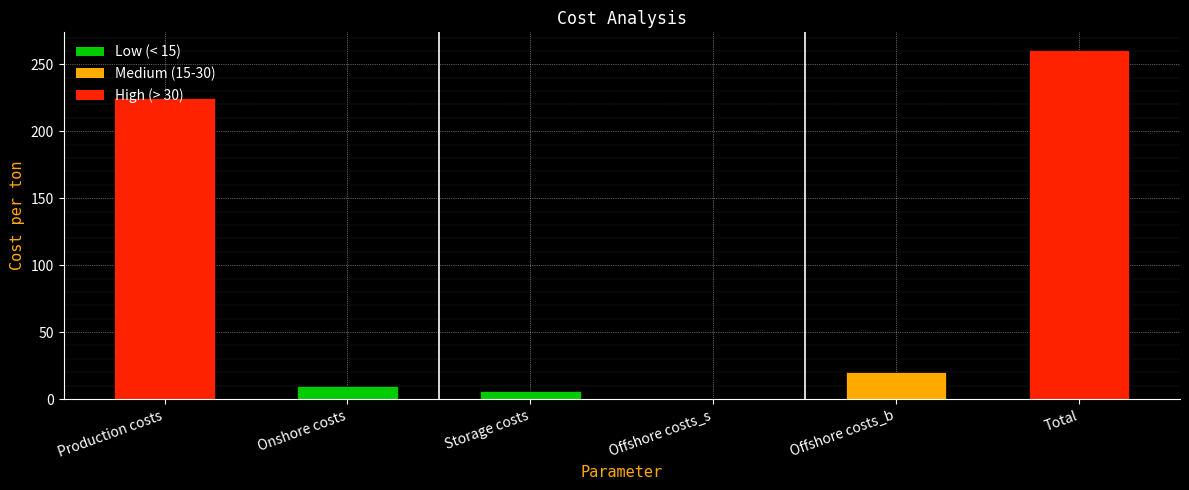

Are the bars horizontal?

No